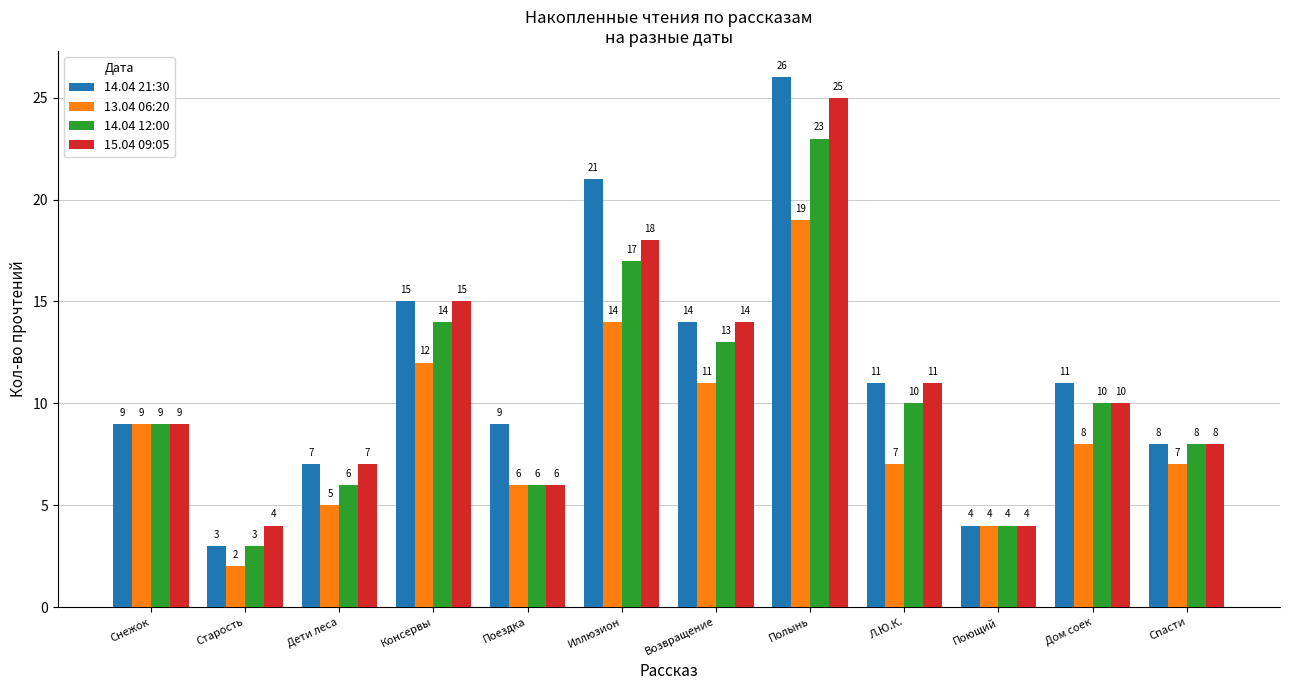

Rank the series by their maximum value, from highest to lowest.

14.04 21:30, 15.04 09:05, 14.04 12:00, 13.04 06:20